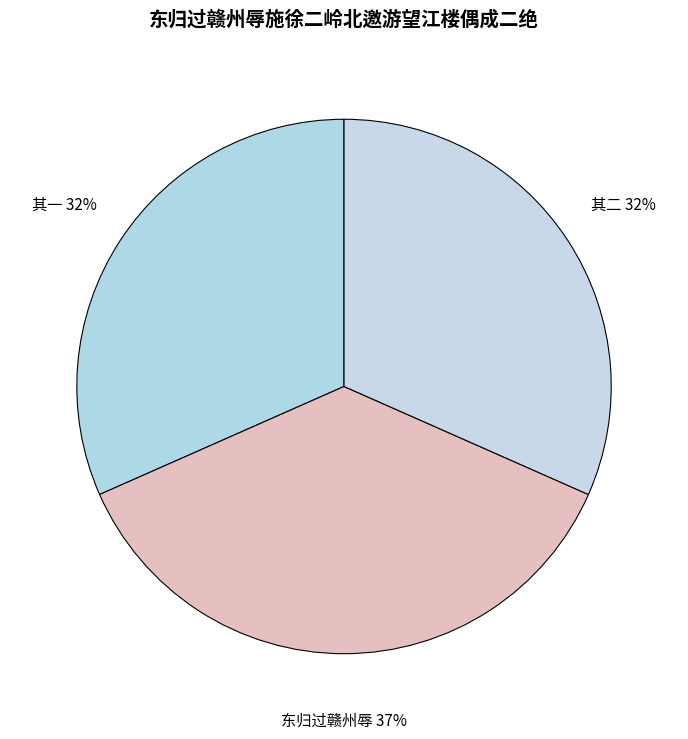

To the nearest percent, what is the difference between the largest and smallest slice percentages?

5%